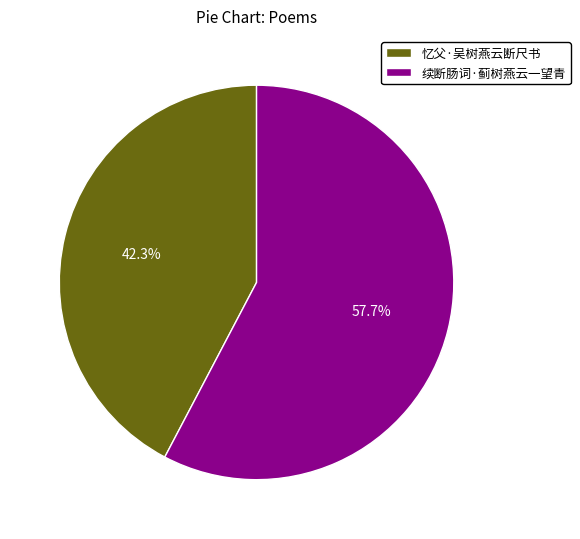

Does any single category account for the majority?

Yes